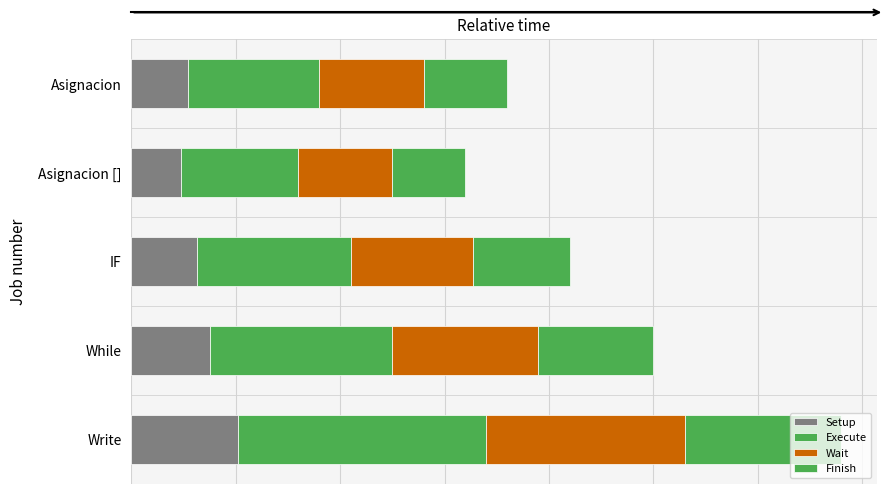

What is the sum of all Wait values?

31.9